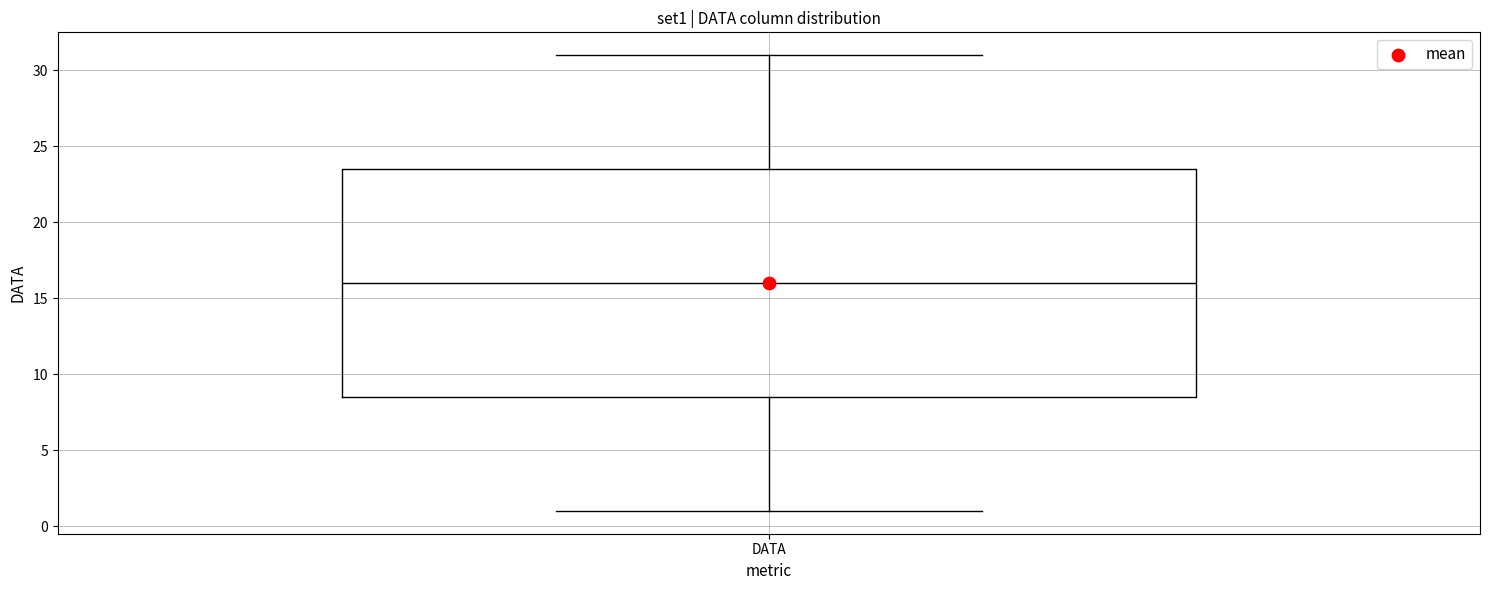

Where does the lower whisker of the box for DATA end on the y-axis? The values are not printed on the chart, so give them approximately, as read against the axis.

1.0